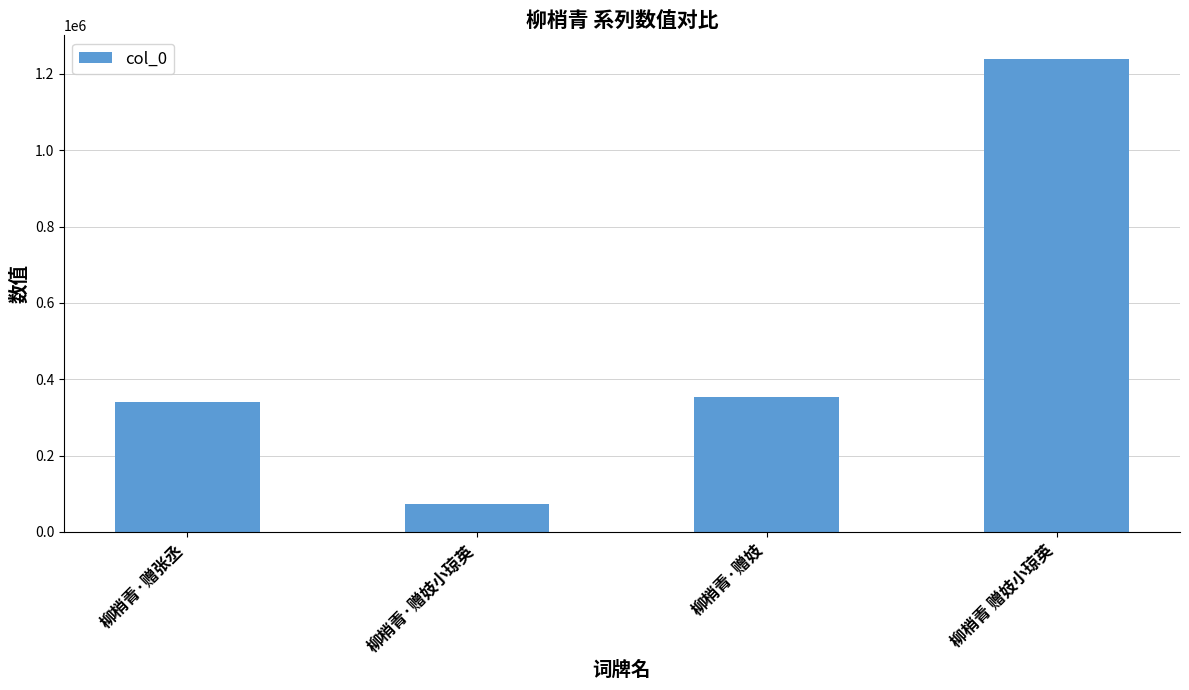

What is the greatest value displayed?

1238978